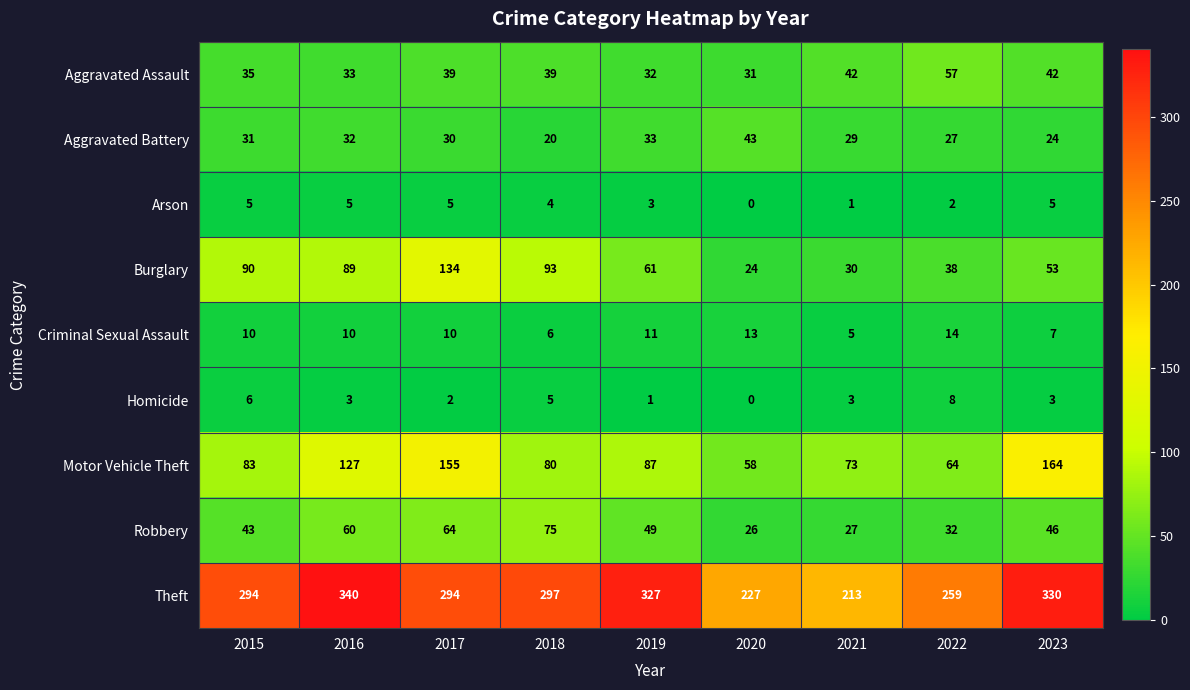

At how many categories does at least one series exceed 228?

7